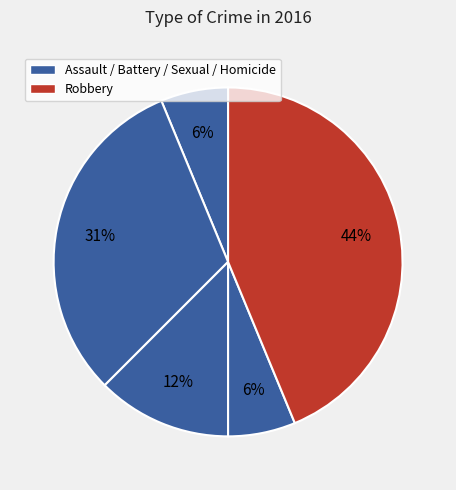

Count the number of slices in the pie.

5